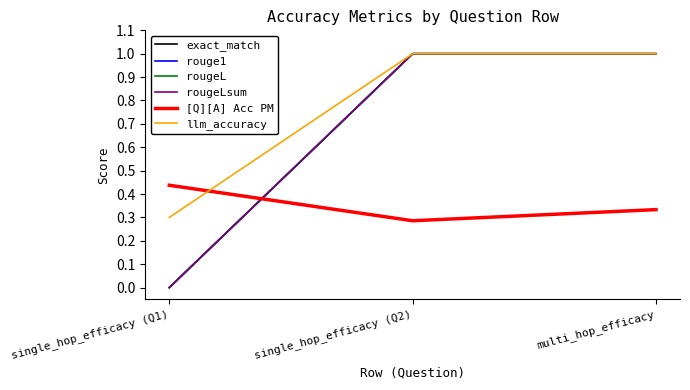

Does the chart have visible grid lines?

No